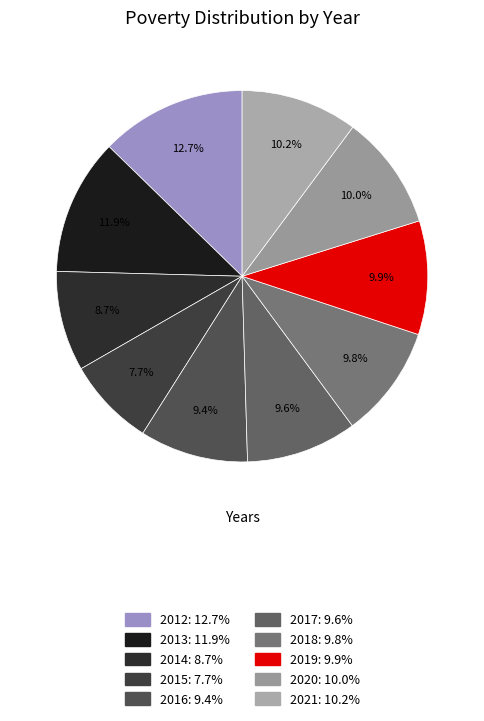

What percentage is NOT represented by 2020?

90.0%